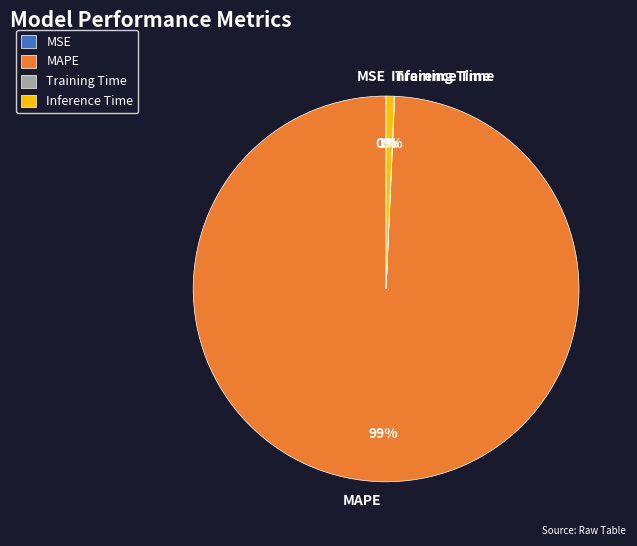

True or false: Inference Time accounts for 12% of the total.

False